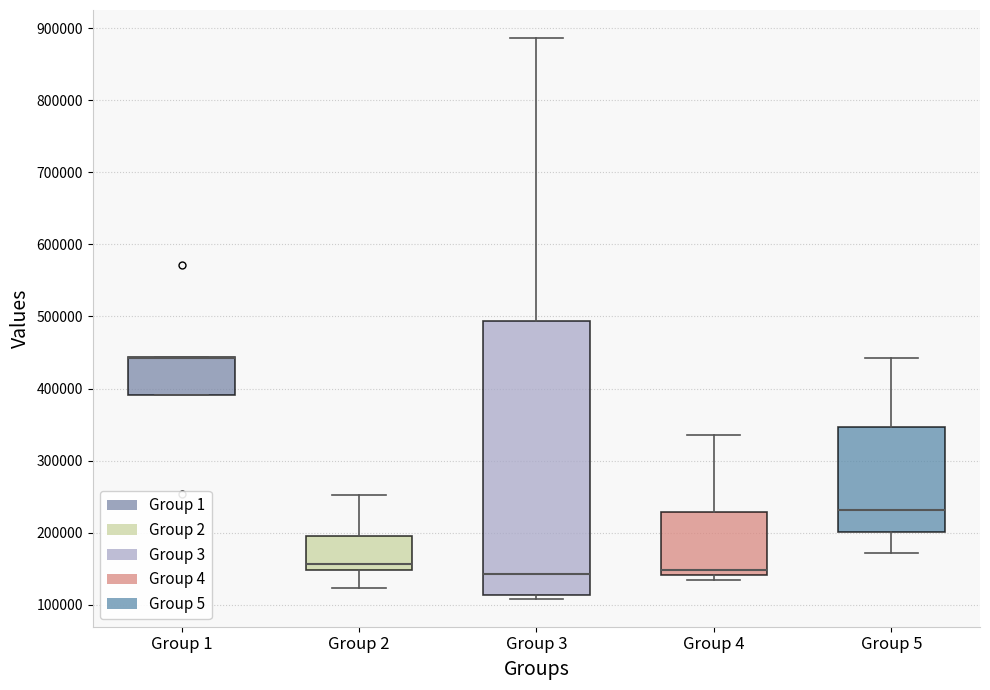

Where does the median line of the box for Group 3 sit on the y-axis? The values are not printed on the chart, so give them approximately, as read against the axis.

140000